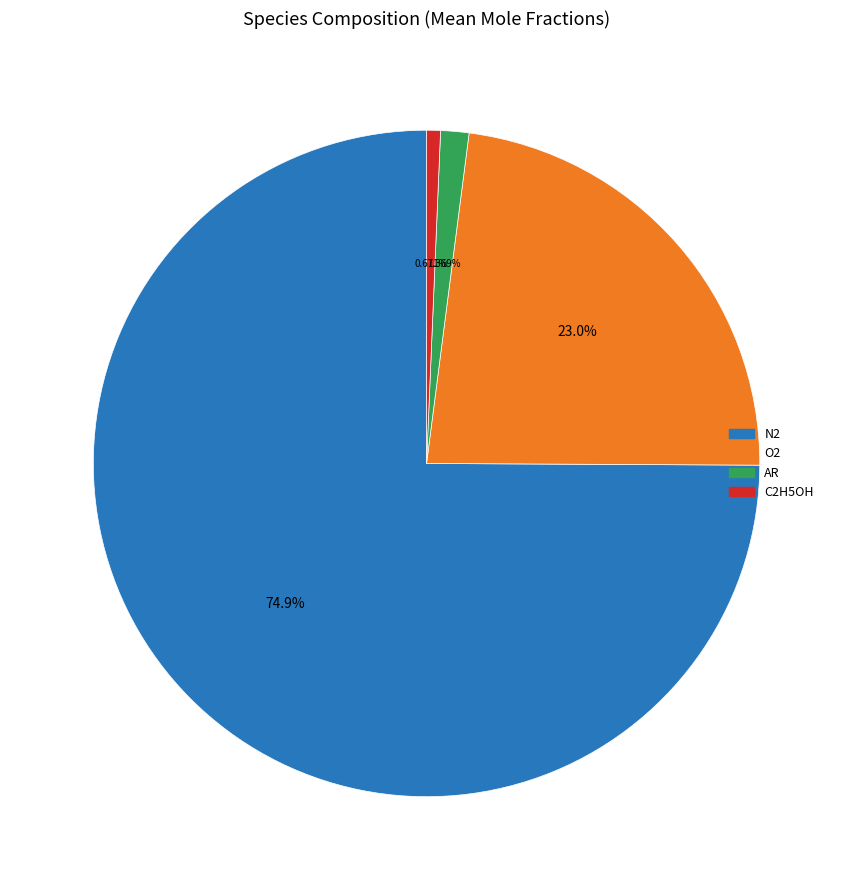

Is there any slice that represents more than half of the pie?

Yes